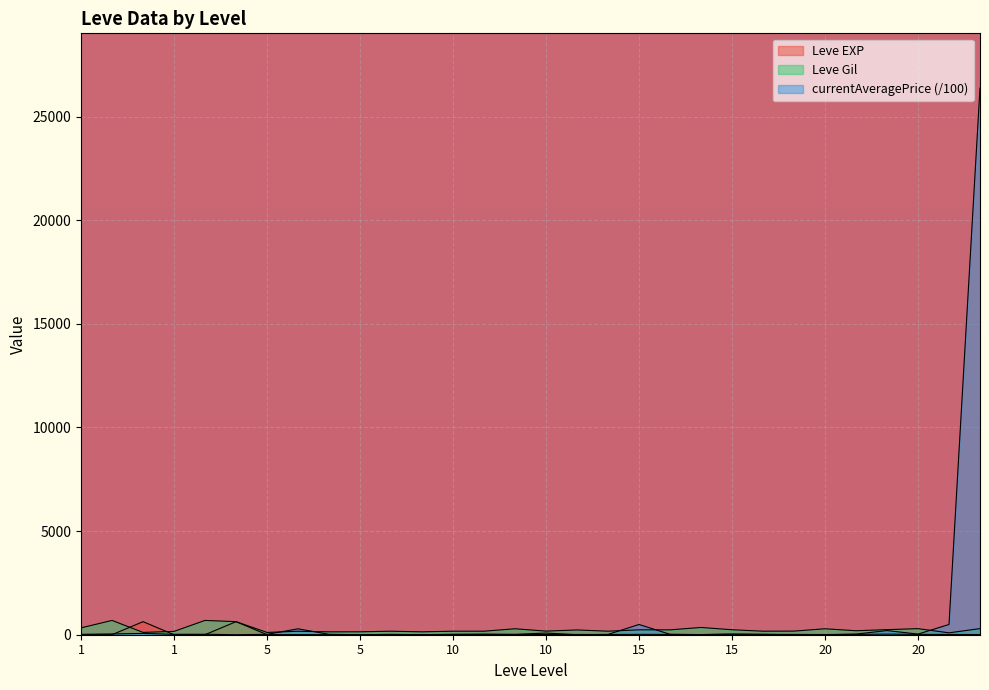

Which series has the largest range (max minus min)?

currentAveragePrice